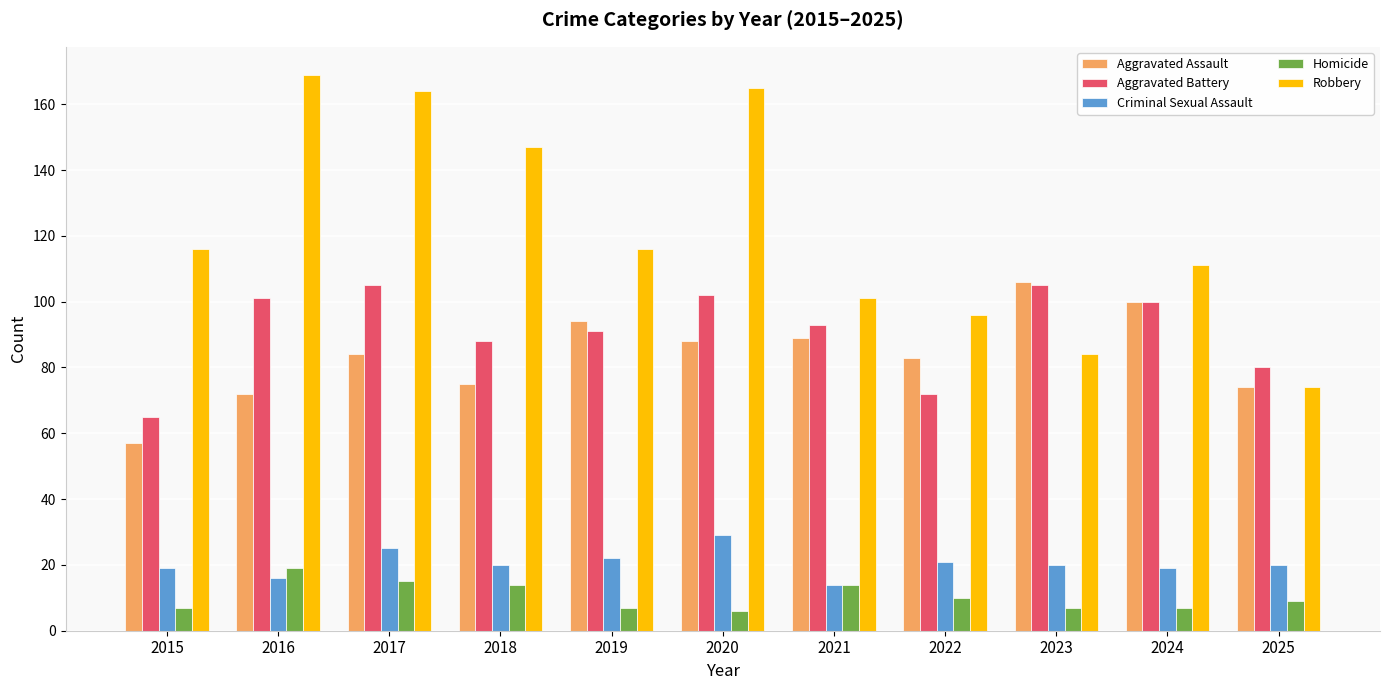

What is the spread (max minus min) of values at 2015?

109